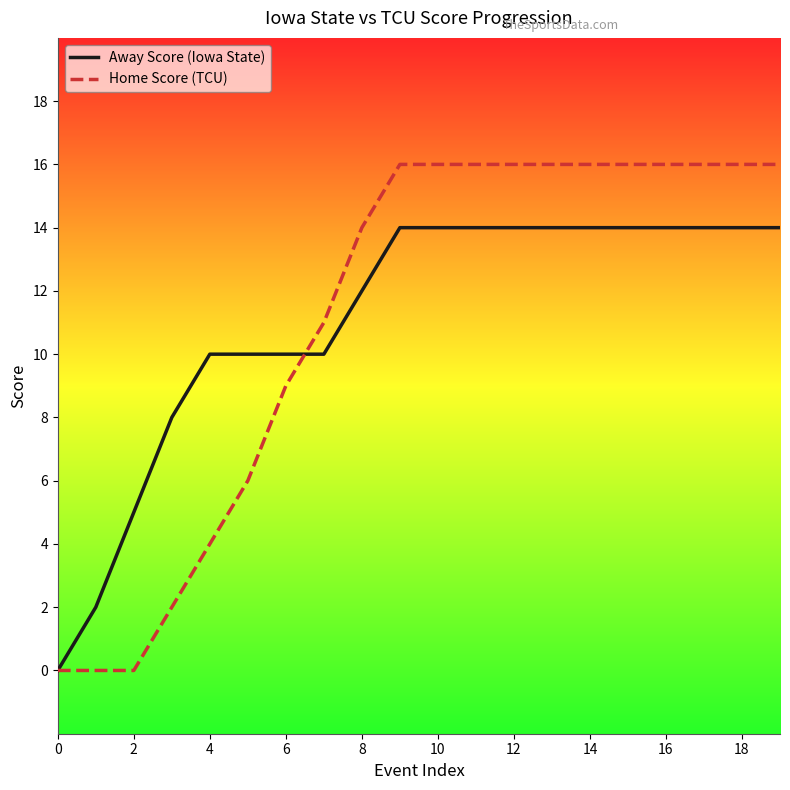

What is the greatest value displayed?

16